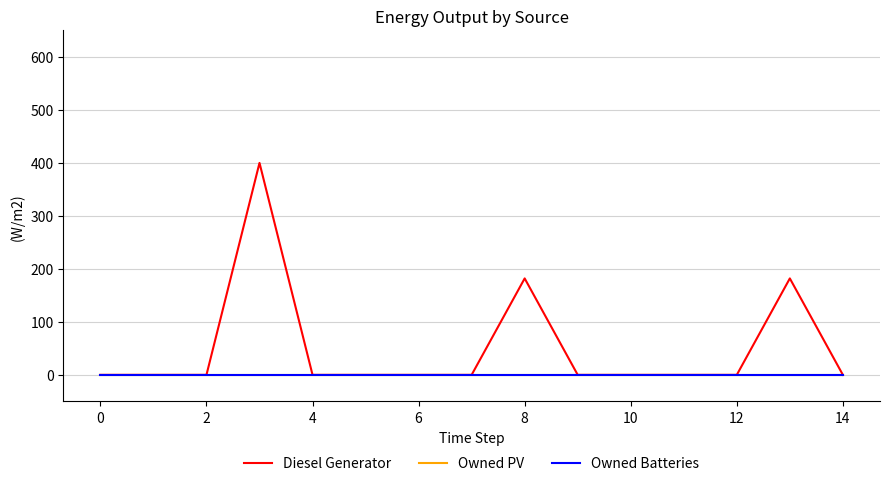

Is this an area chart (filled region under the line)?

No